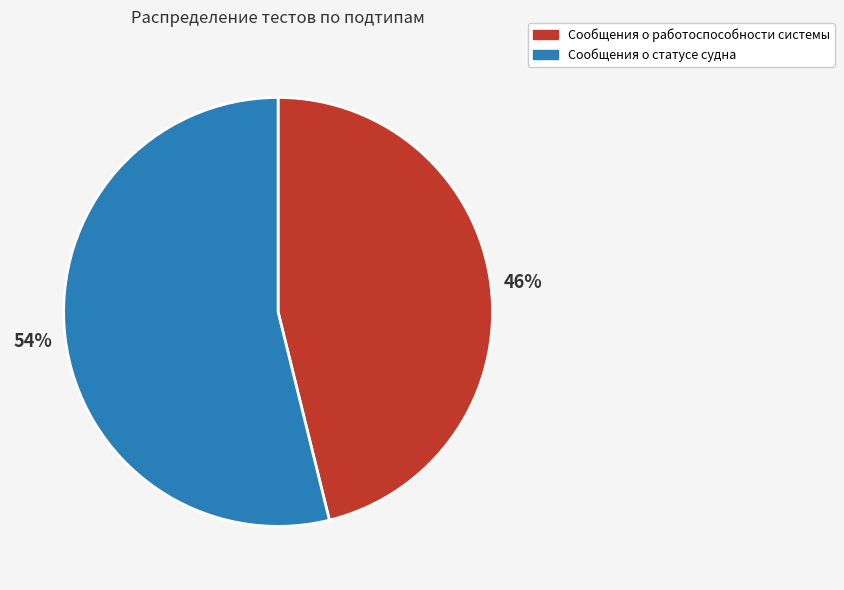

What is the majority slice?

Сообщения о статусе судна